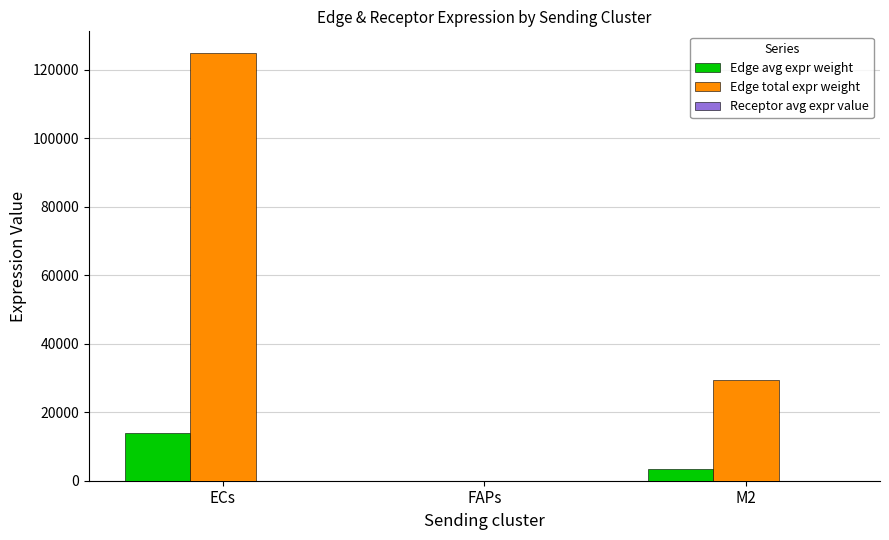

Which series changed the most between ECs and M2?

Edge total expr weight